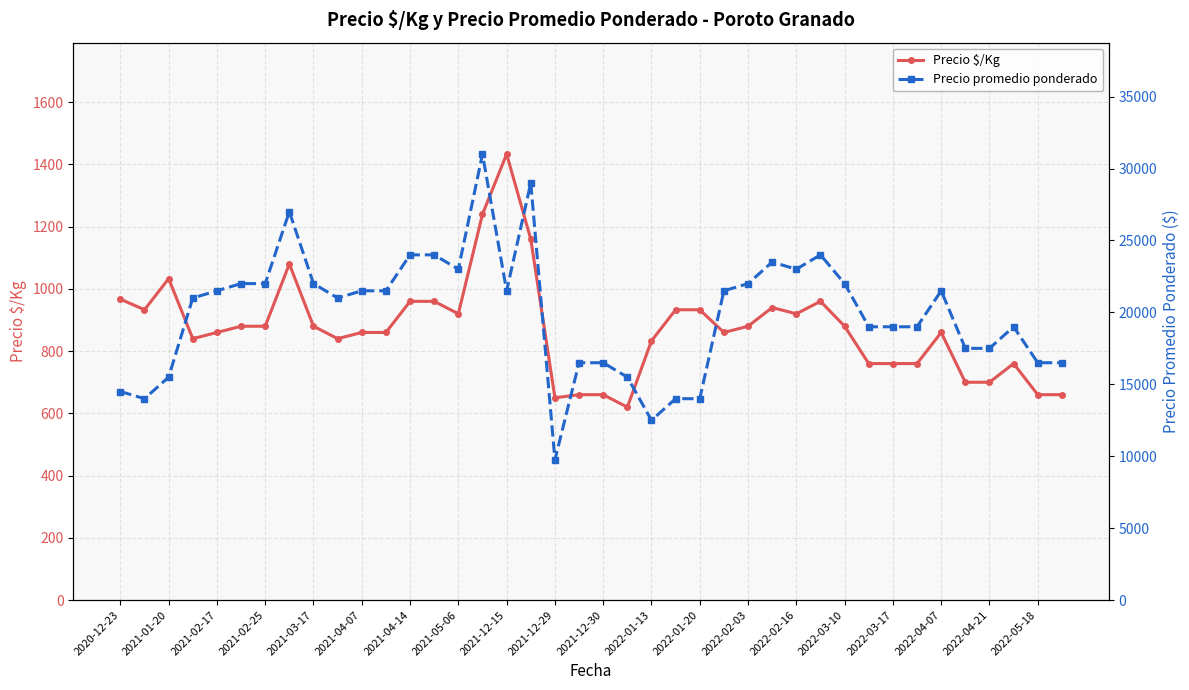

True or false: Precio promedio ponderado and Precio $/Kg cross at least once.

False